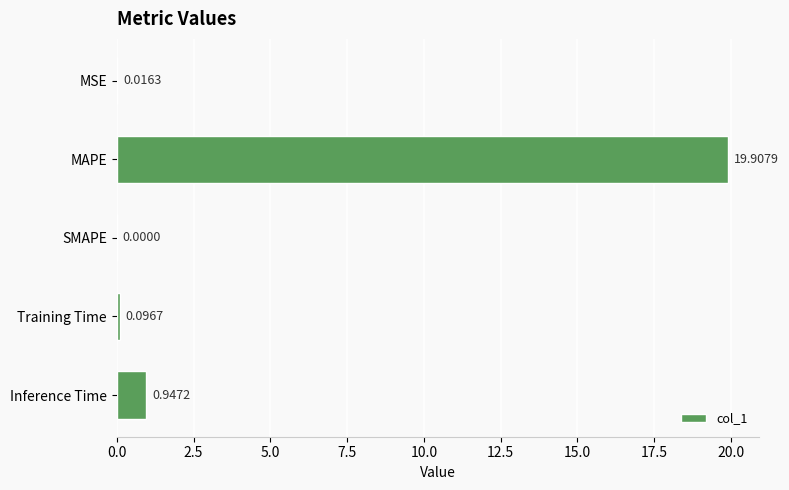

What is the sum of the values at Inference Time and MAPE?

20.9